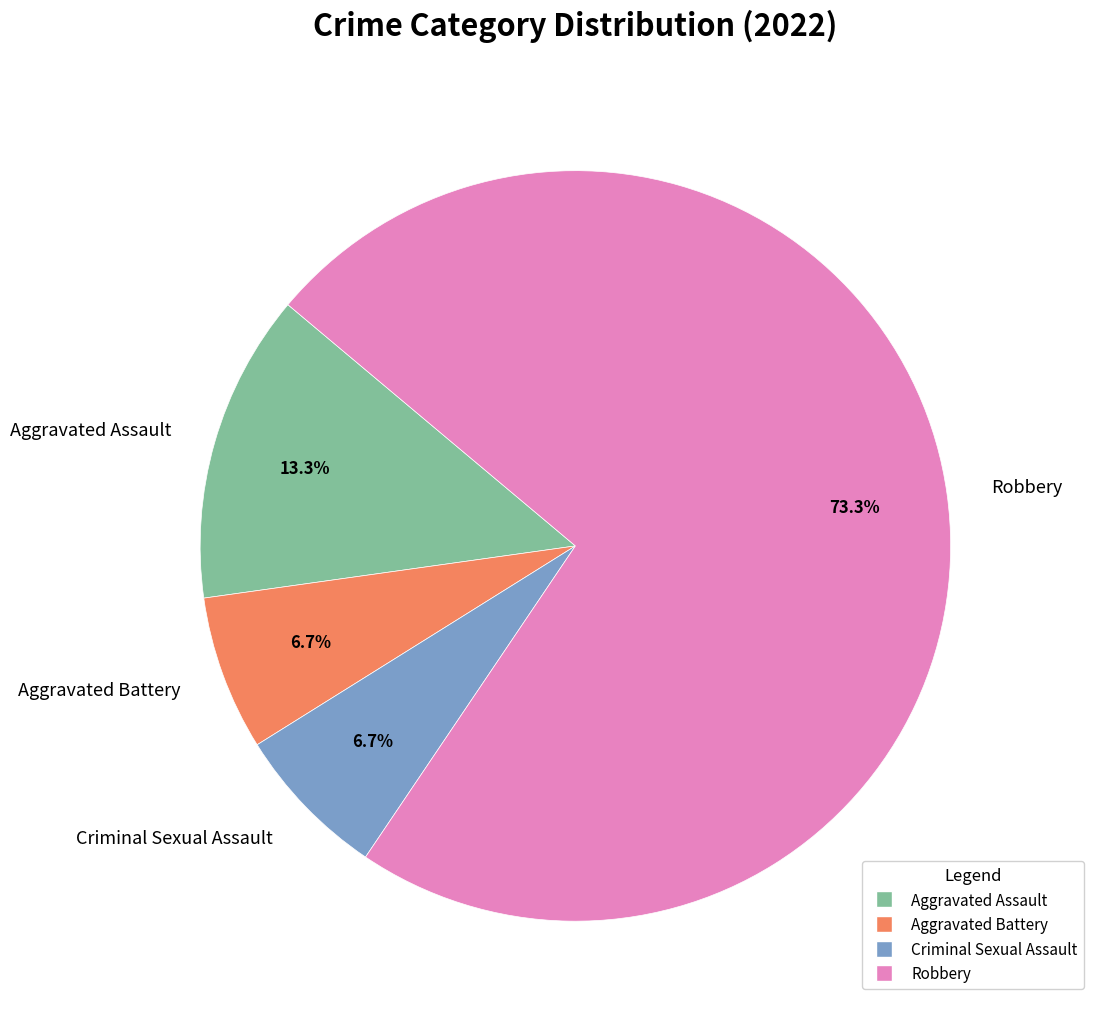

To the nearest percent, what percentage of the pie is Criminal Sexual Assault?

7%